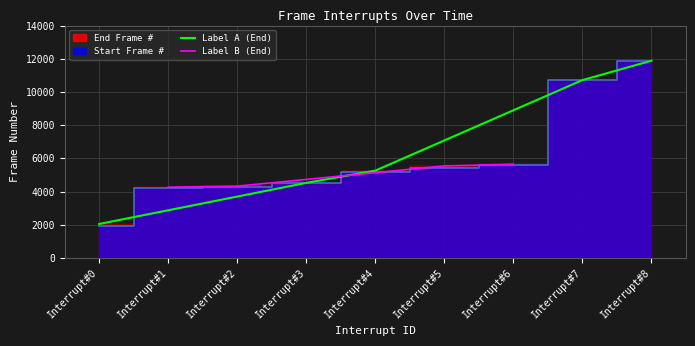

Read the End Frame # value at Interrupt#0.

2046